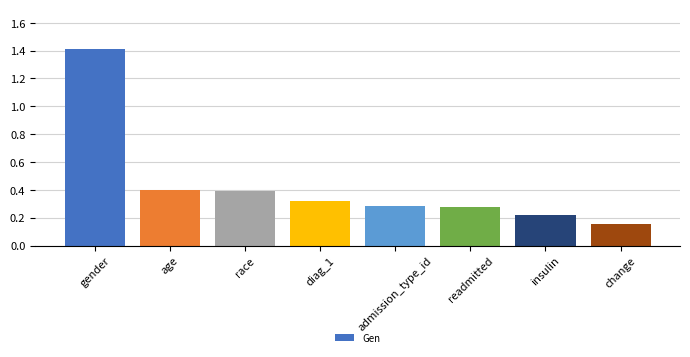

The value at admission_type_id is 0.5. True or false?

False